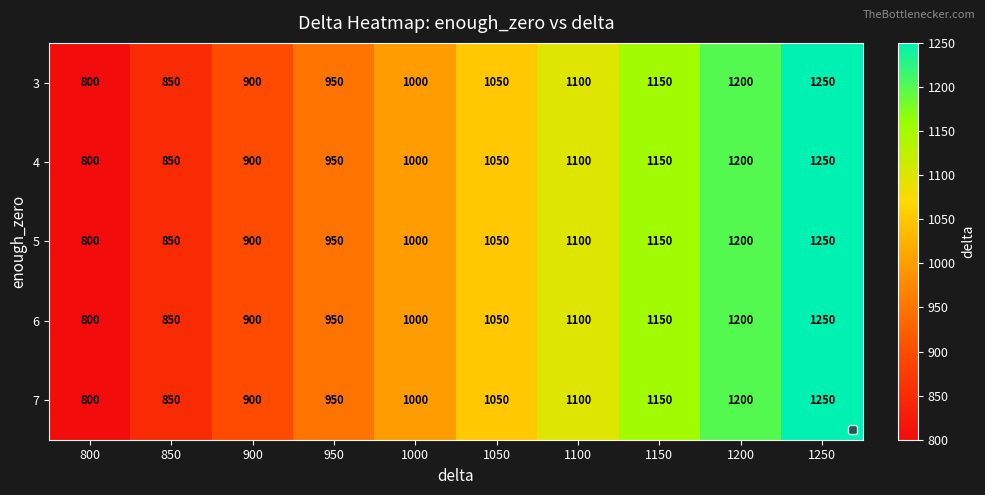

What is the sum of the 7 values at 1150 and 1200?

2350